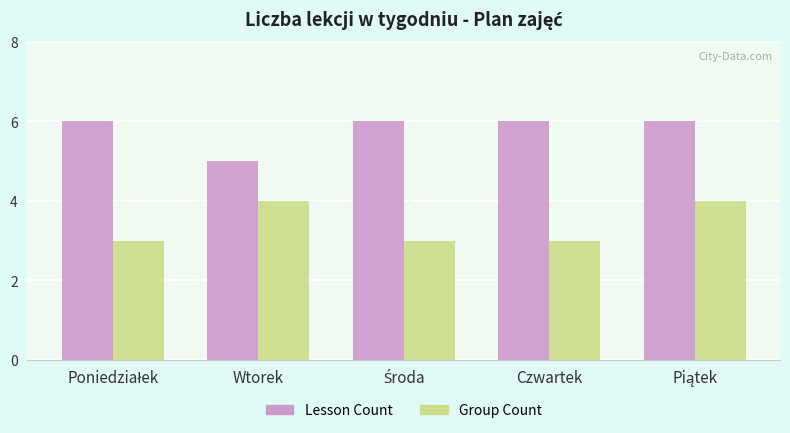

Which series has the largest total across all categories?

Lesson Count